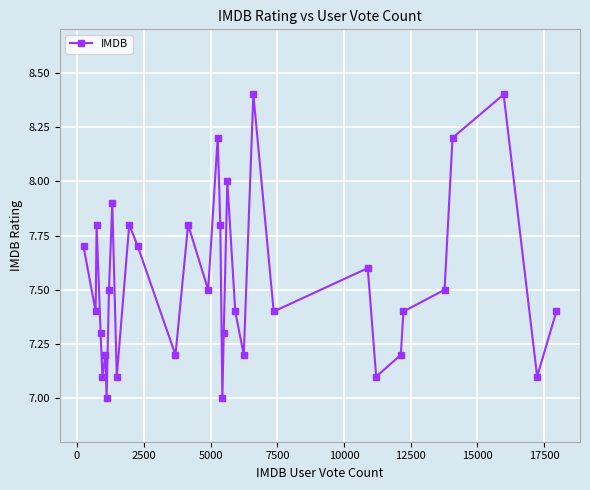

What is the value of the 3rd point from the left?

7.8